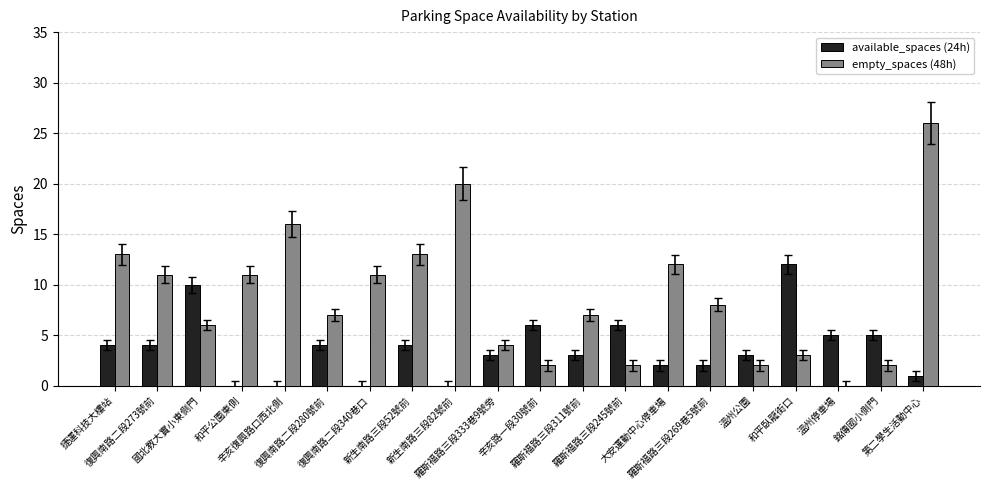

At which category is the sum across all series the highest?

第二學生活動中心